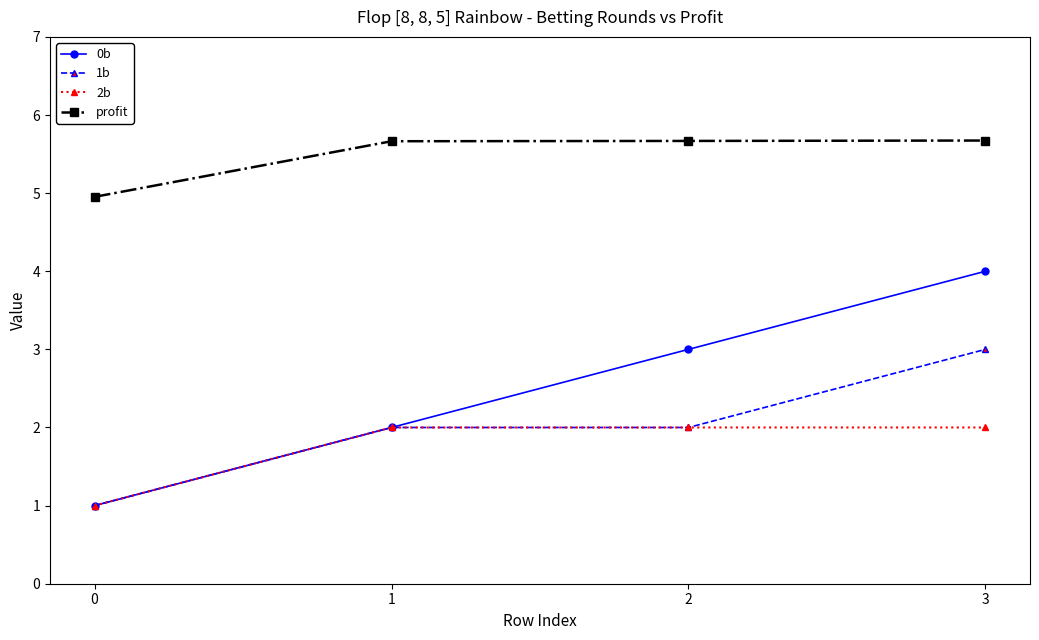

Which series has the widest spread of values?

0b